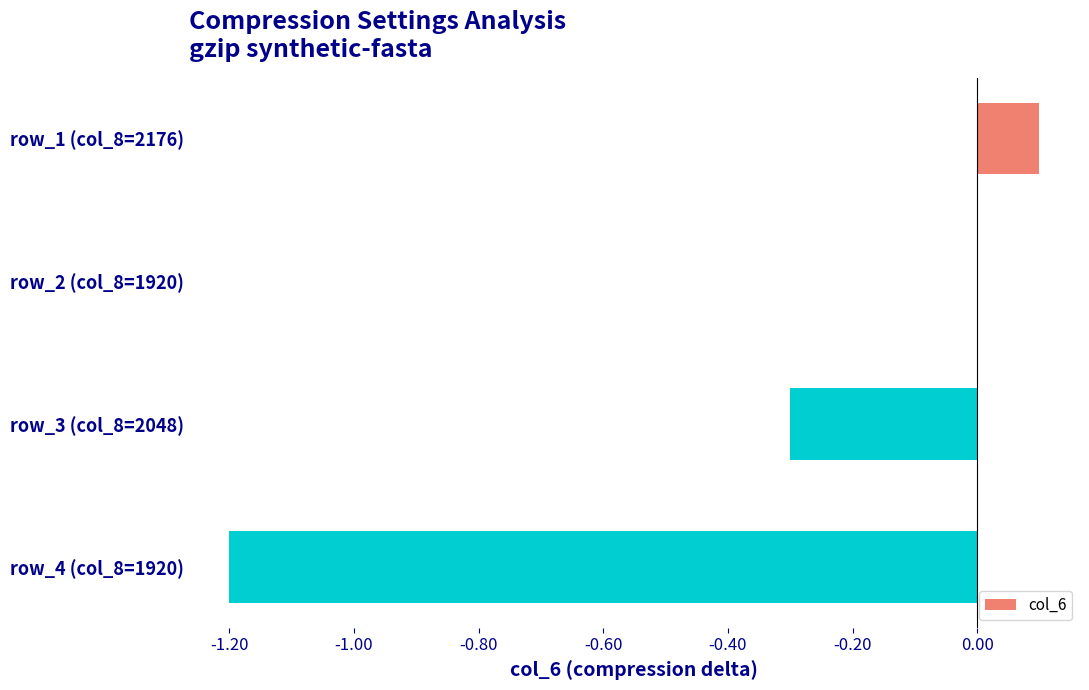

How many categories are shown in the chart?

4